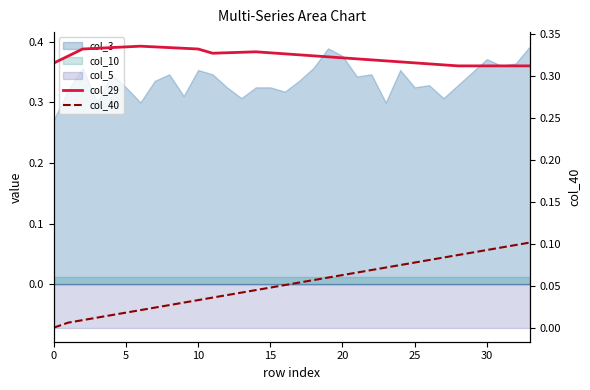

Which has a higher value, 12 or 25?

12